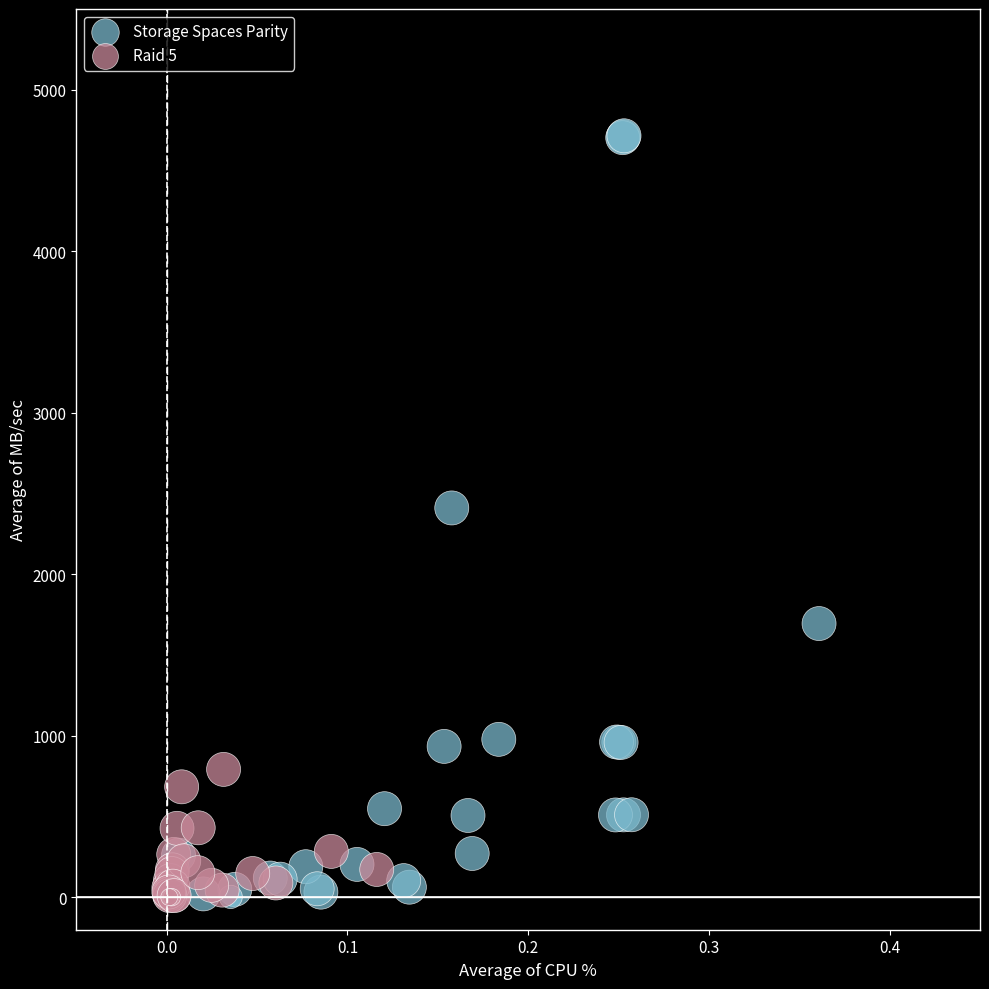

Which series has the widest spread of Y values?

Storage Spaces Parity